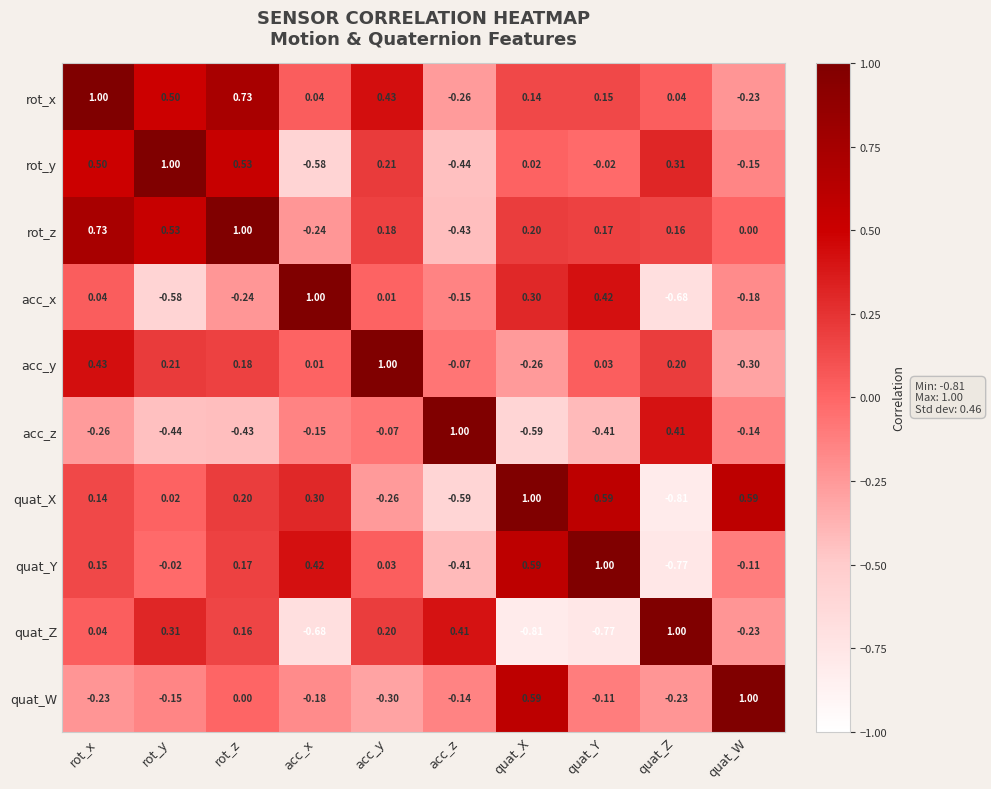

How many series are shown in this chart?

10